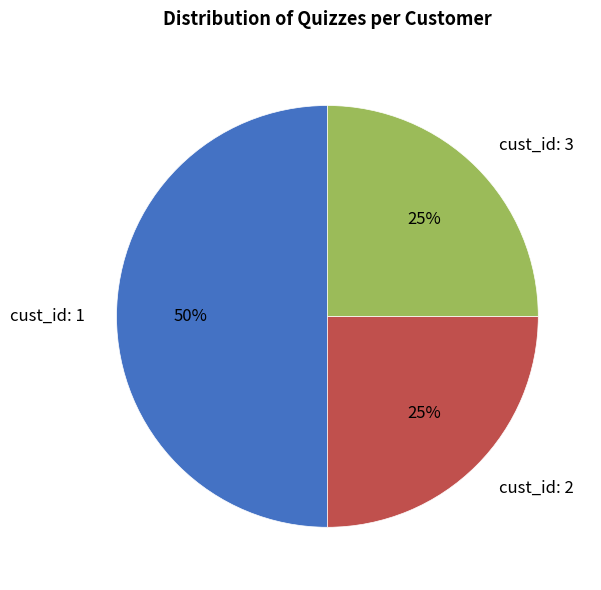

To the nearest percent, what percentage of the pie is cust_id: 3?

25%